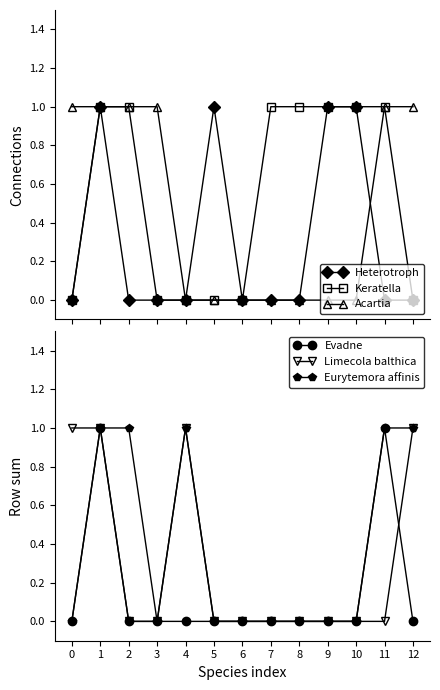

What is the value of the Acartia point at the 2nd from the left?

1